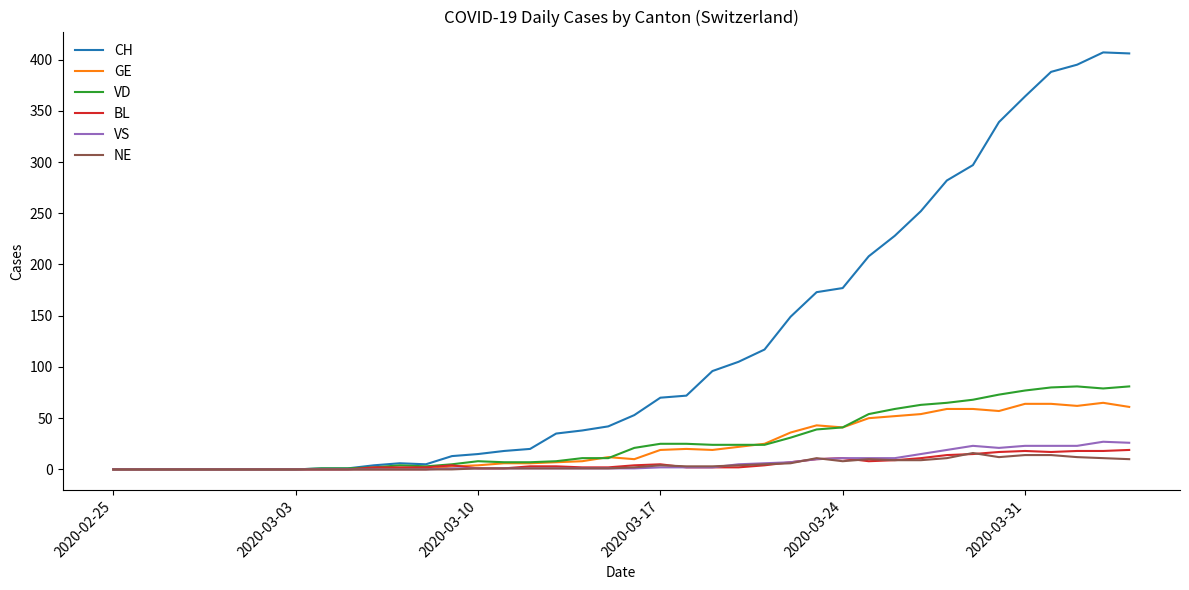

Which series has the widest spread of values?

CH